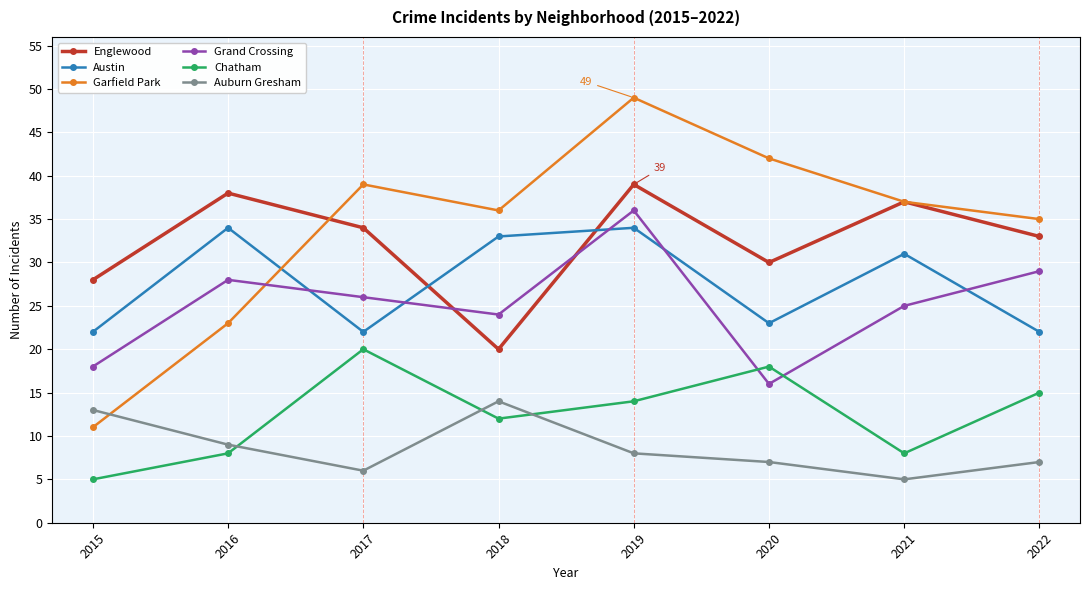

How many interior local peaks does the Auburn Gresham series have?

1